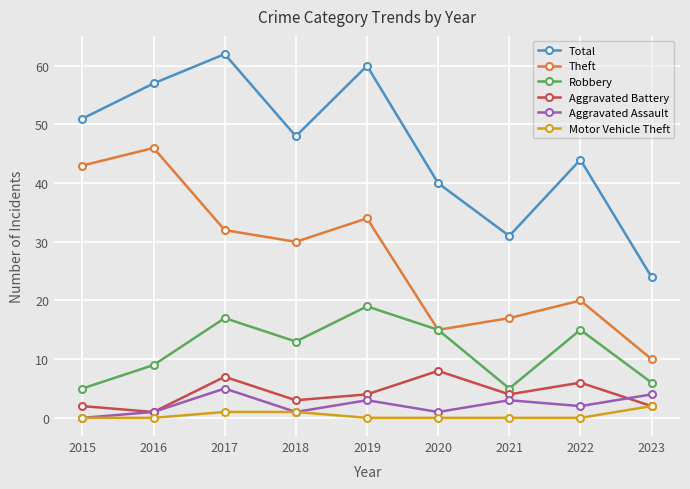

True or false: Aggravated Battery has a value of 2 at 2023.

True